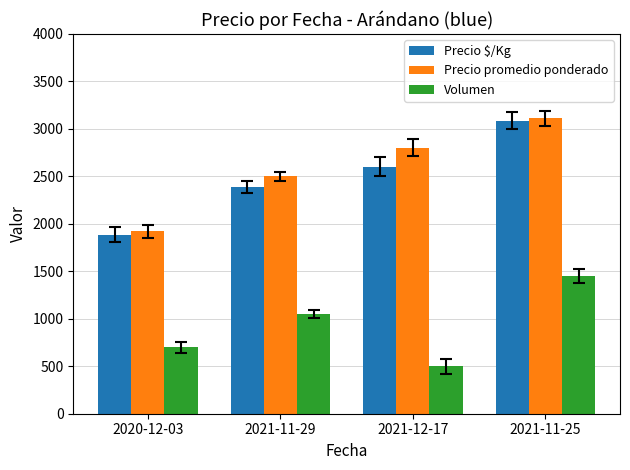

The value of Precio $/Kg at 2020-12-03 is 701. True or false?

False